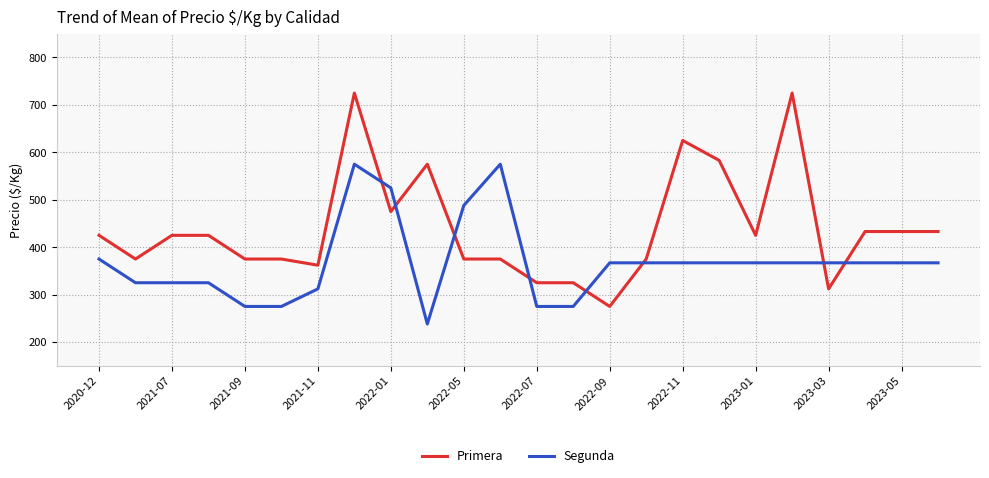

What is the difference between the maximum and minimum values in the Segunda series?

337